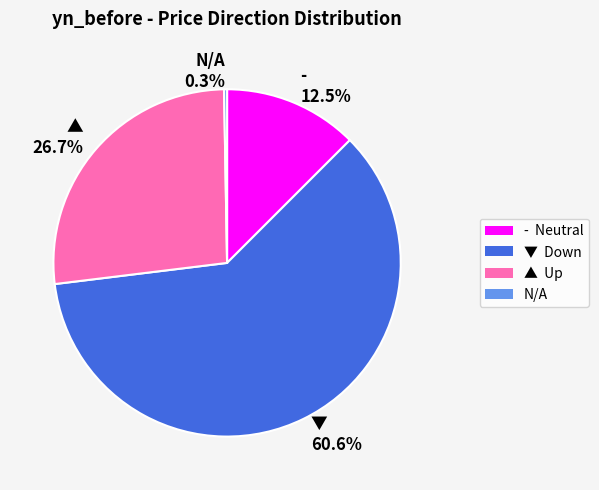

Combined, do ▲ 26.7% and ▼ 60.6% account for over 50%?

Yes